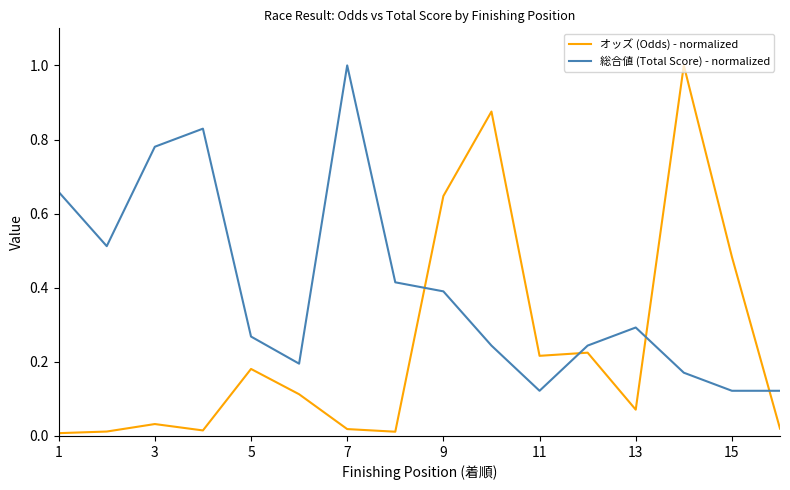

What is the greatest value displayed?

1.0